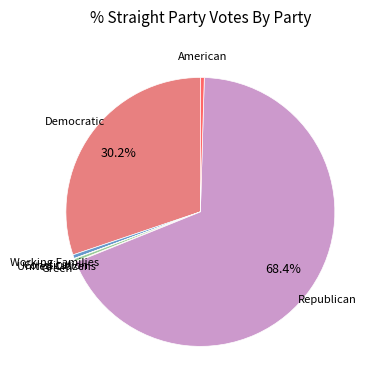

Is there any slice that represents more than half of the pie?

Yes